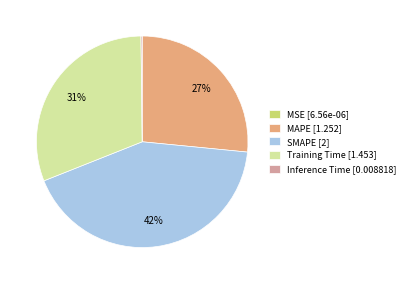

To the nearest percent, what is the difference between the largest and smallest slice percentages?

42%